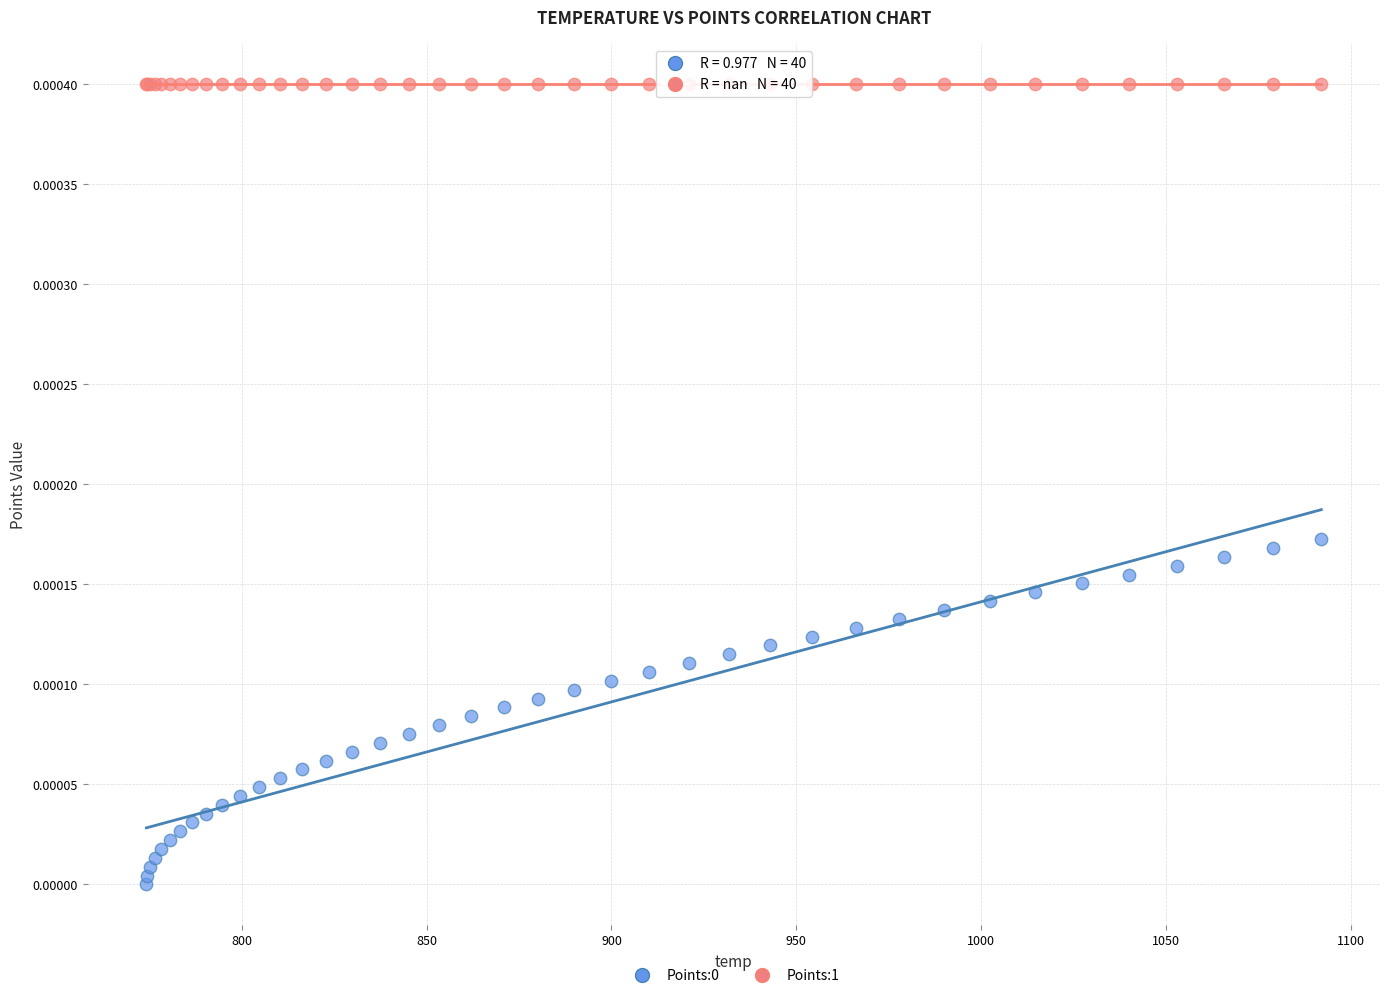

Which series reaches the maximum Y coordinate?

Points:1